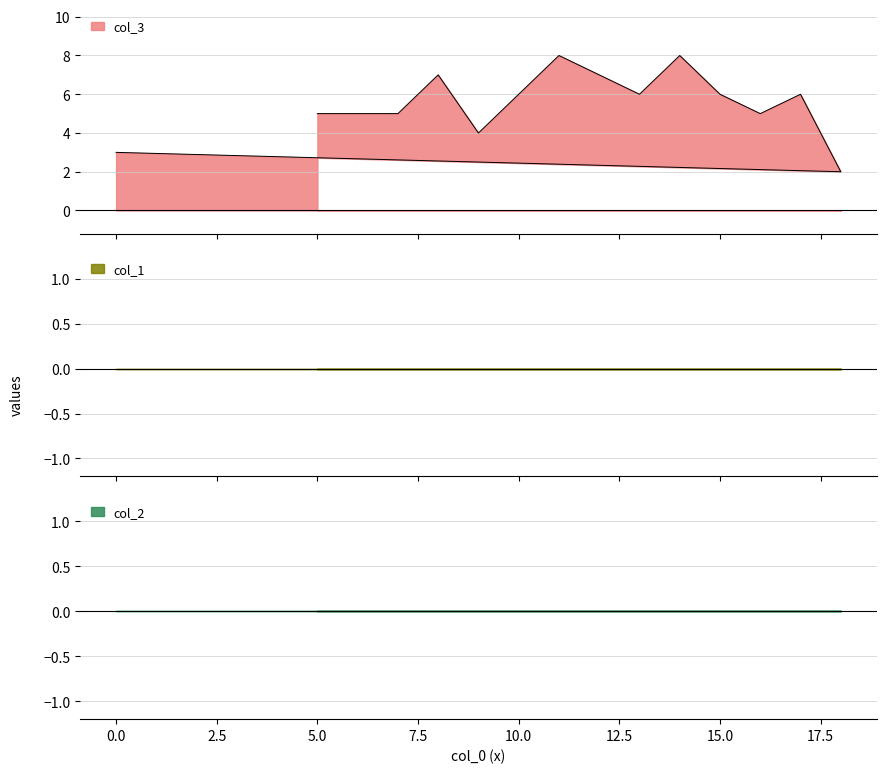

Which series has the largest range (max minus min)?

col_3